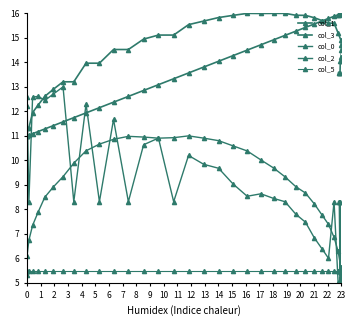

Which series has the largest range (max minus min)?

col_2